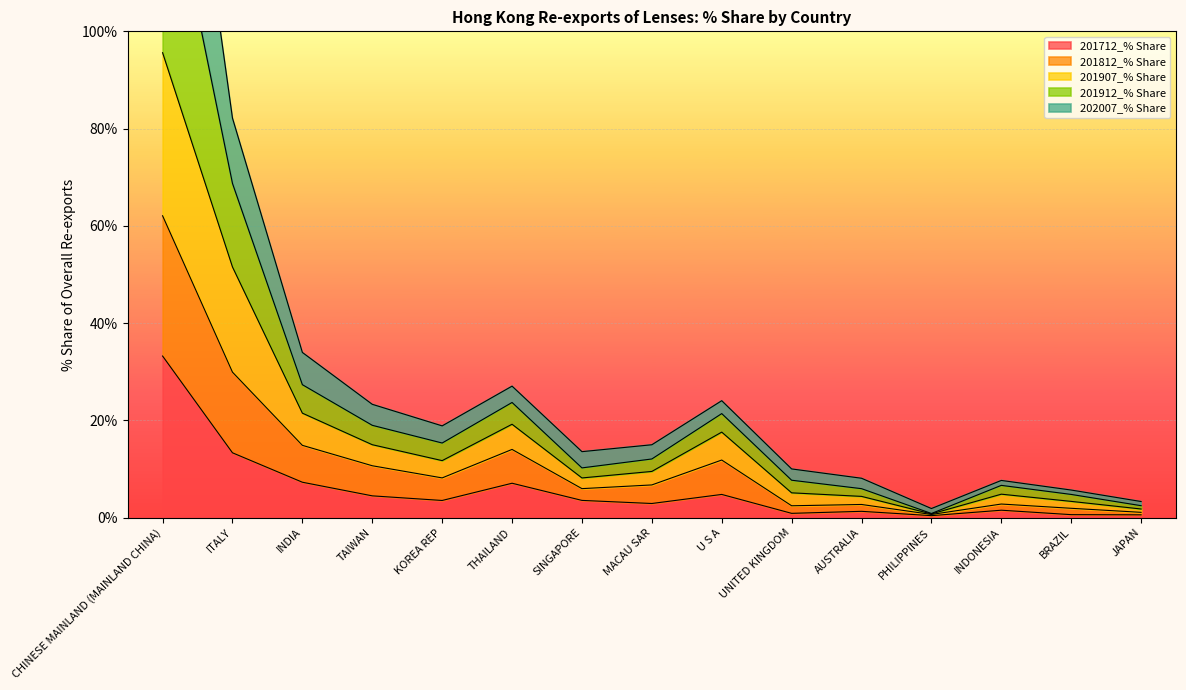

At which category does 201912_% Share reach its first local peak?

THAILAND